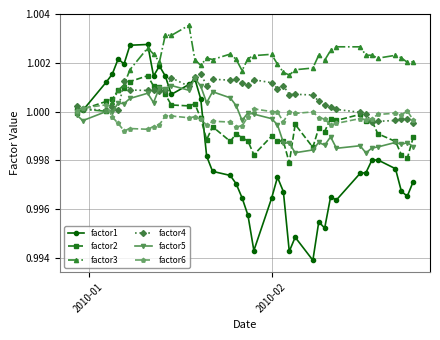

True or false: factor5 has more than 2 interior local peaks.

True